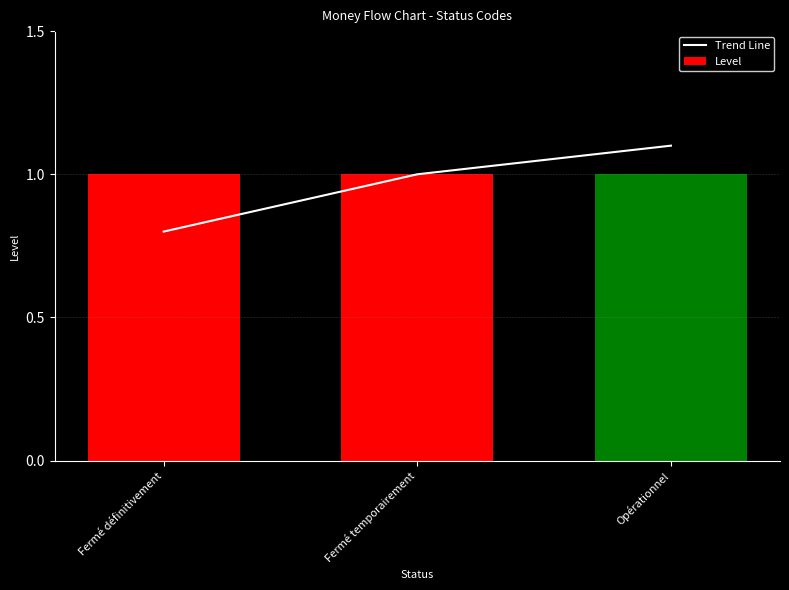

What is the minimum value for Level?

1.0